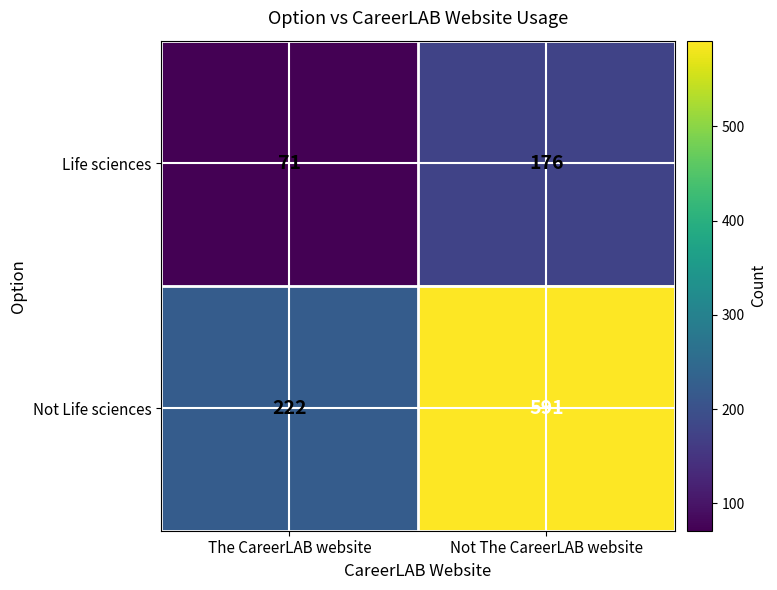

Which series has the largest range (max minus min)?

Not Life sciences